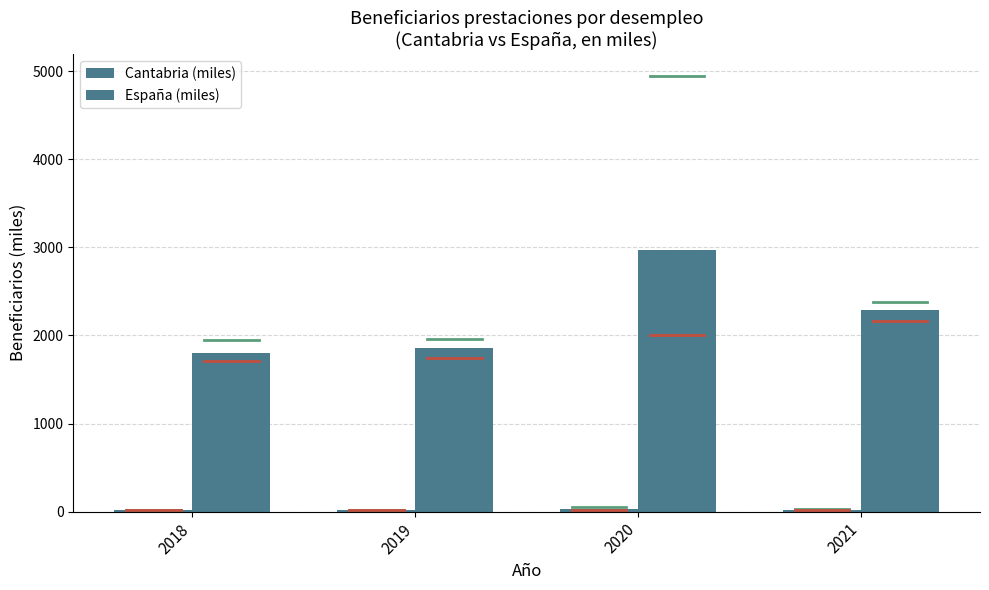

Is it true that Cantabria (miles) equals 23.3 at 2021?

True